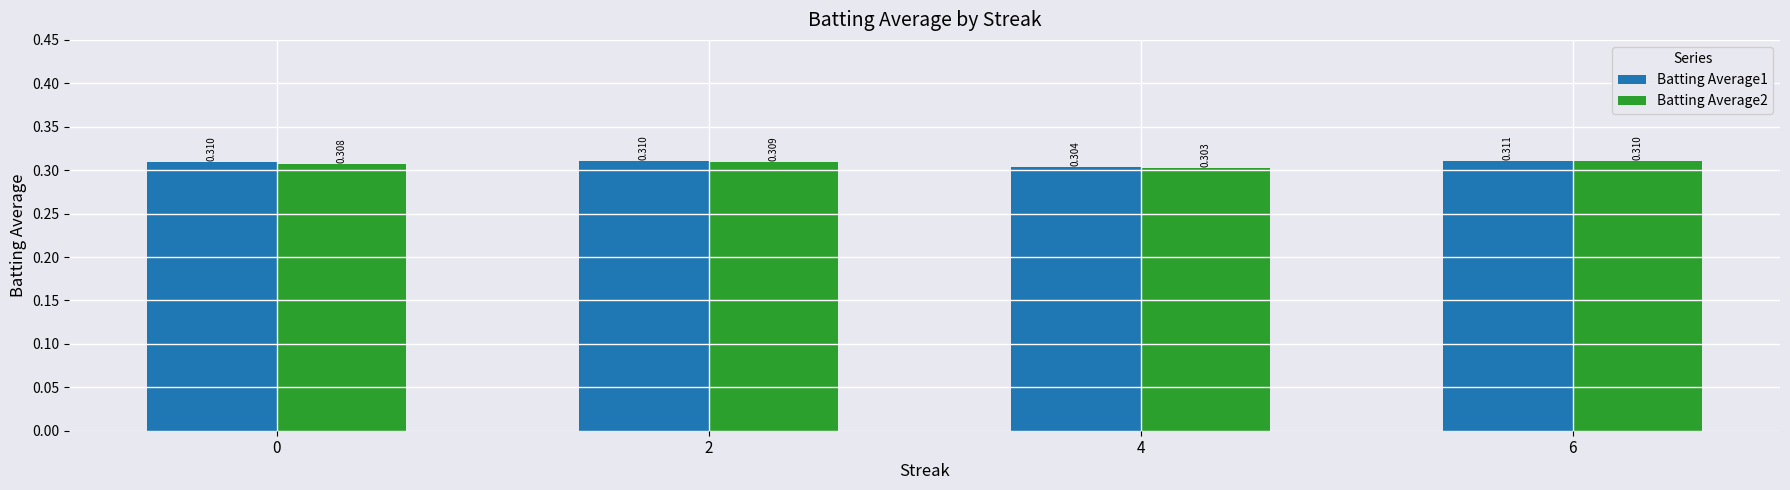

Is it true that Batting Average1 equals 0.4 at 0?

False